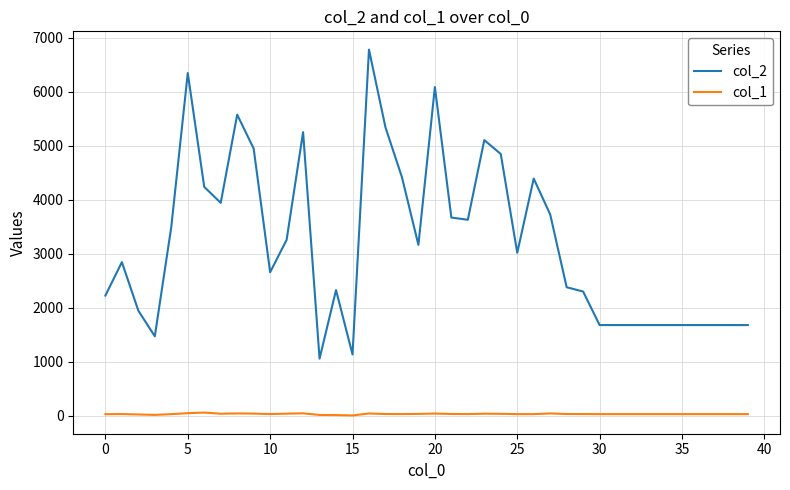

What is the minimum value for col_2?

1058